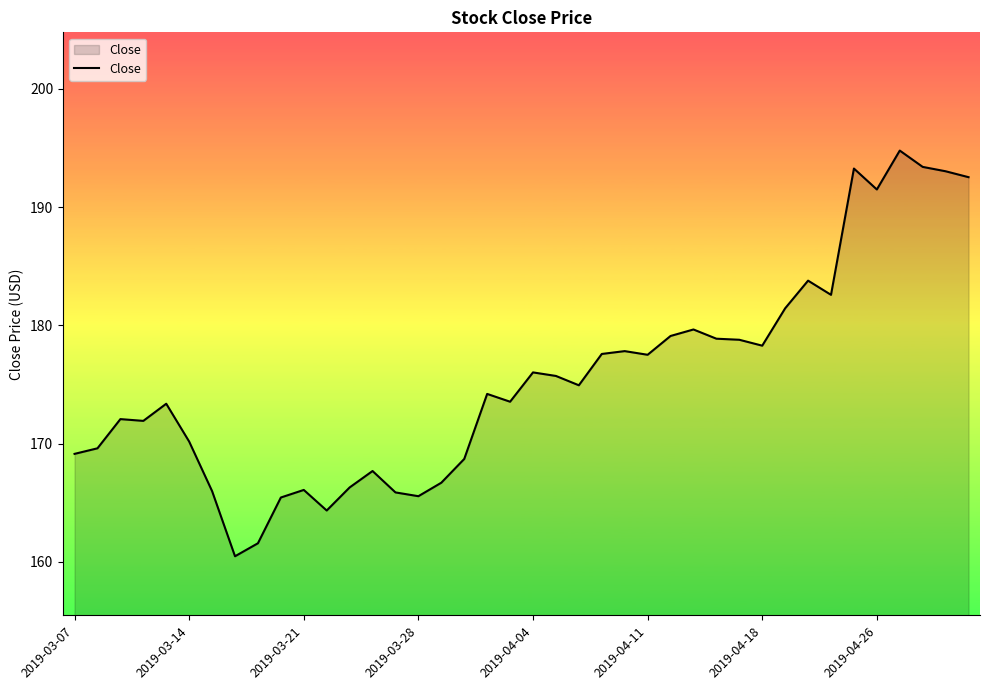

What is the difference between the maximum and minimum values?

34.3